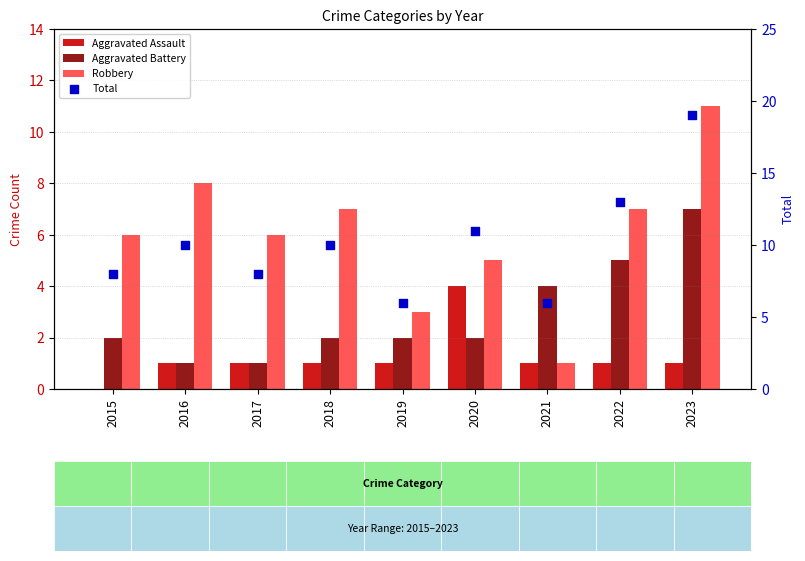

At which category is the sum across all series the highest?

2023